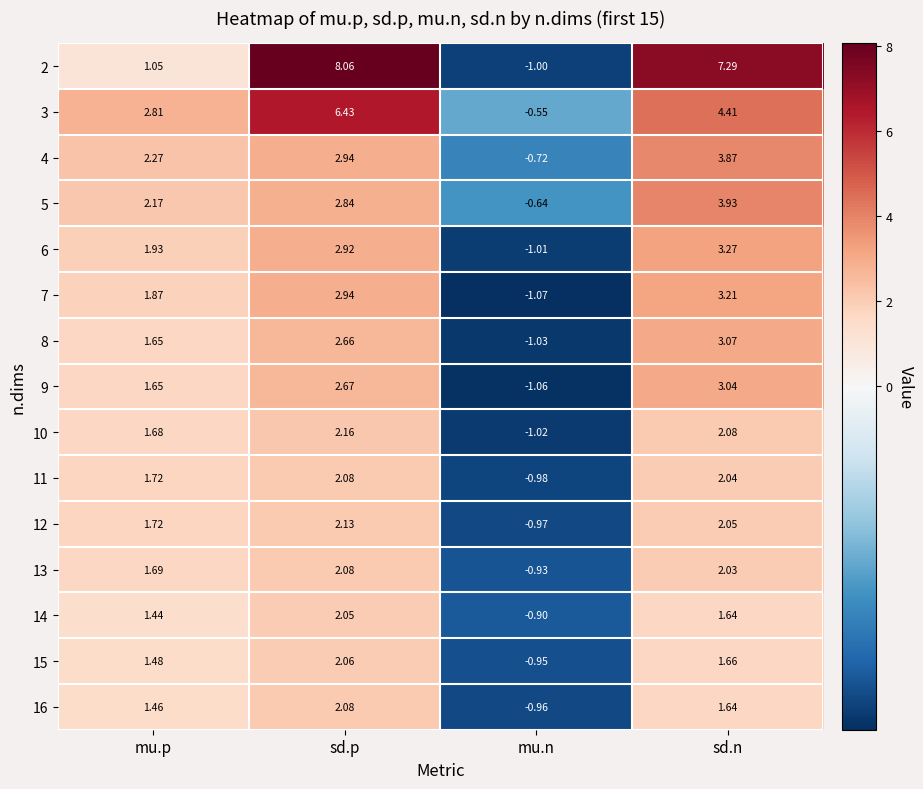

Which label corresponds to the smallest value in the chart?

mu.n